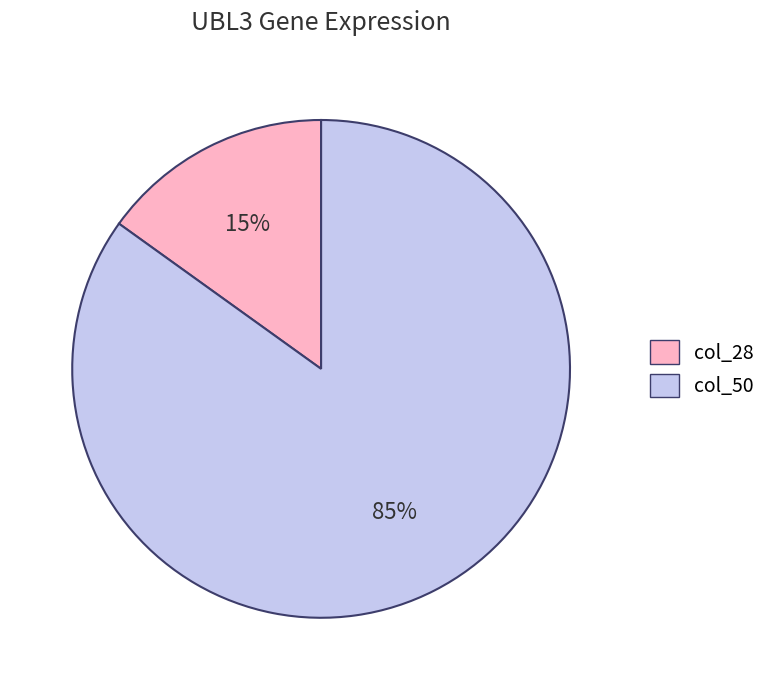

Is there a majority slice in this chart?

Yes